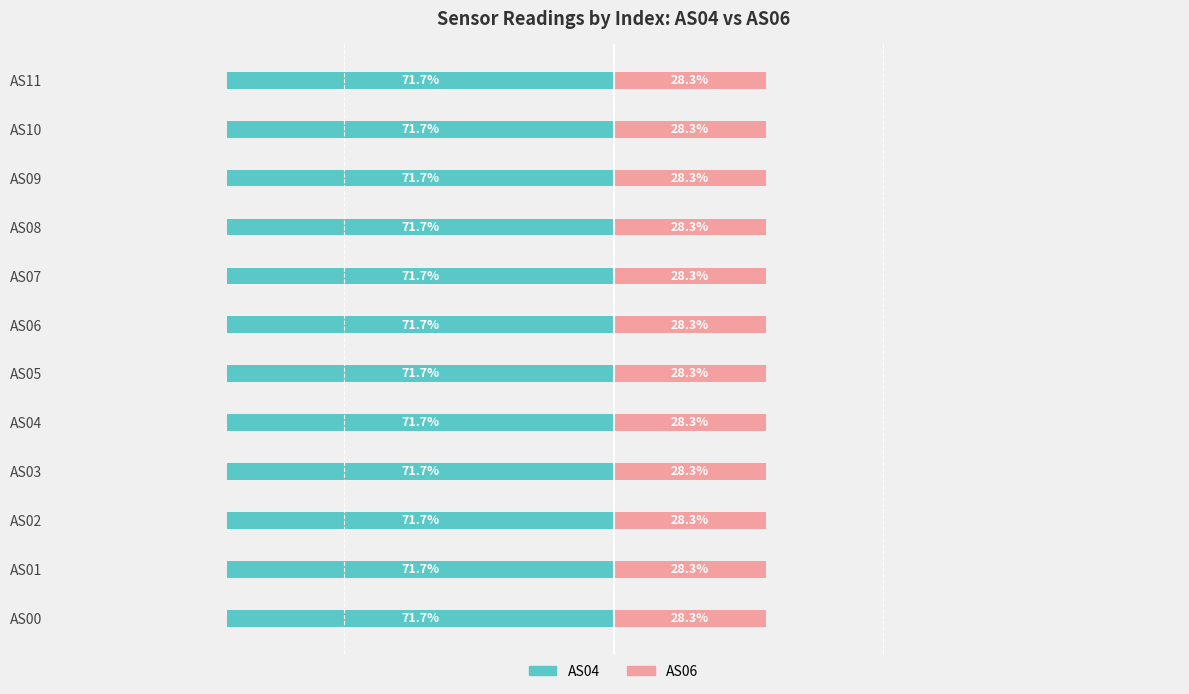

Which series has the widest spread of values?

AS06